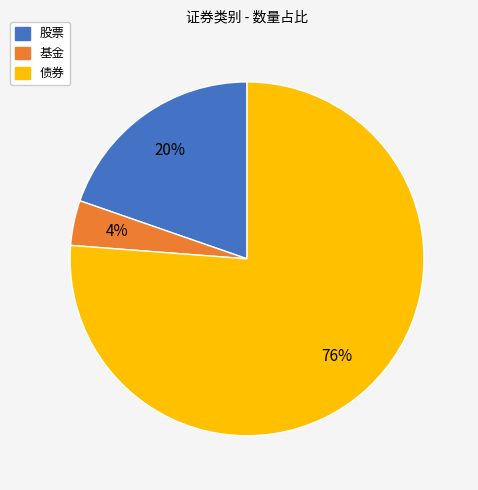

To the nearest percent, what is the combined percentage of 基金 and 债券?

80%